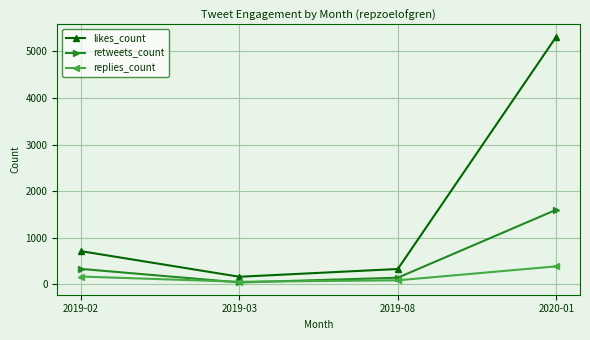

List the series in order of their peak value, lowest first.

replies_count, retweets_count, likes_count